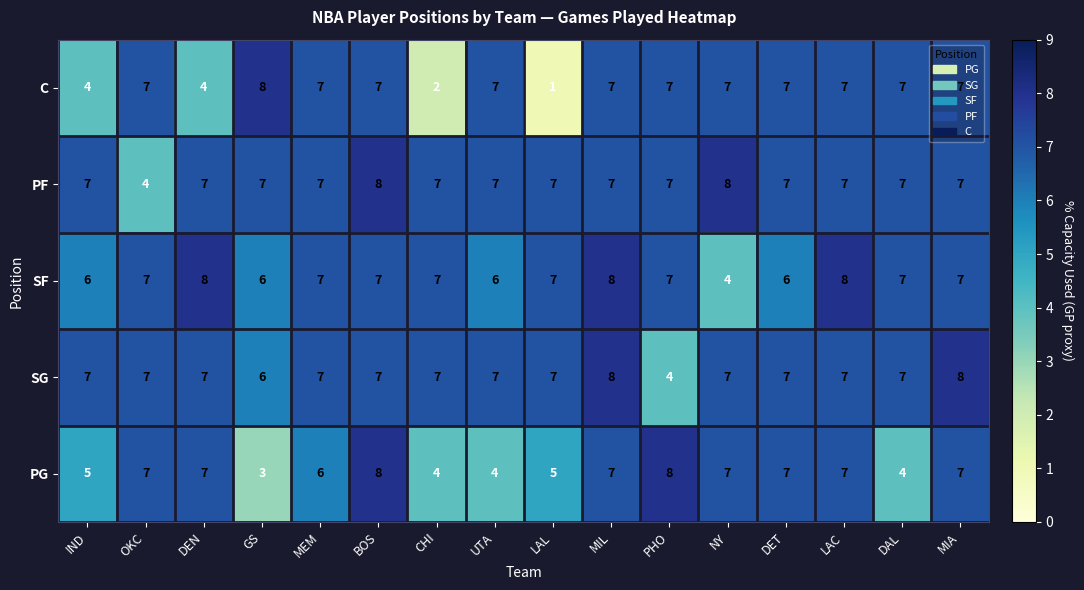

True or false: PG has a value of 7 at DEN.

True